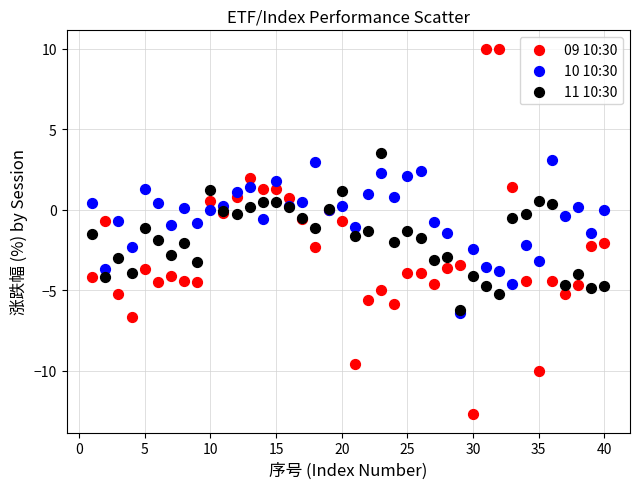

Which series reaches the minimum Y coordinate?

09 10:30